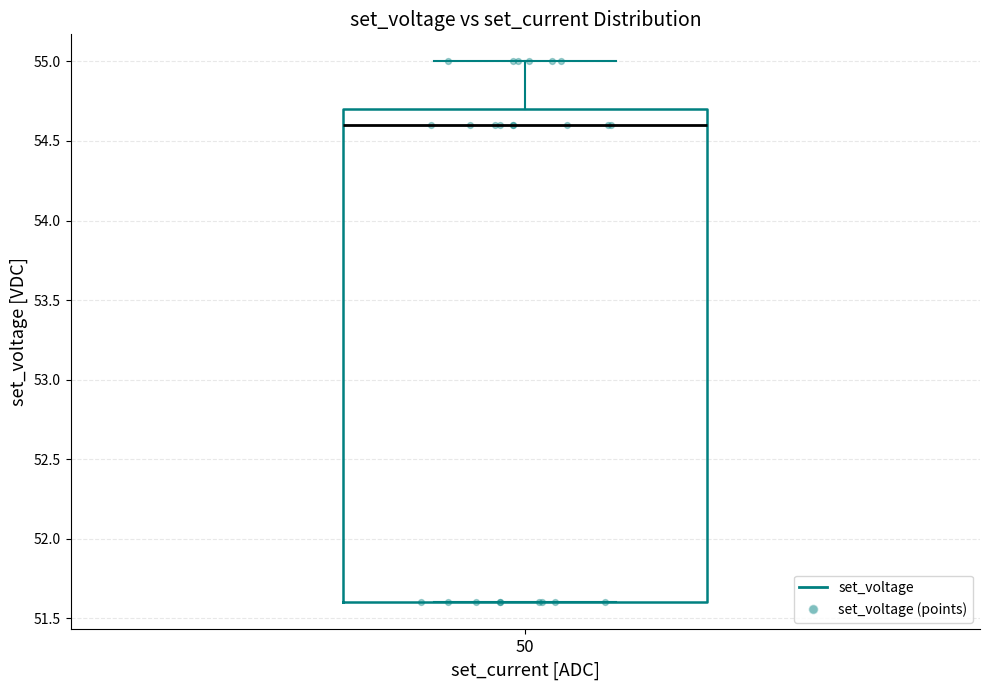

Read this box plot against the y-axis: the position of the median line, the range covered by the box, and the ends of both whiskers. The values are not printed on the chart, so give them approximately, as read against the axis.

median 54.6, box 51.6 to 54.7, whiskers 51.6 to 55.0